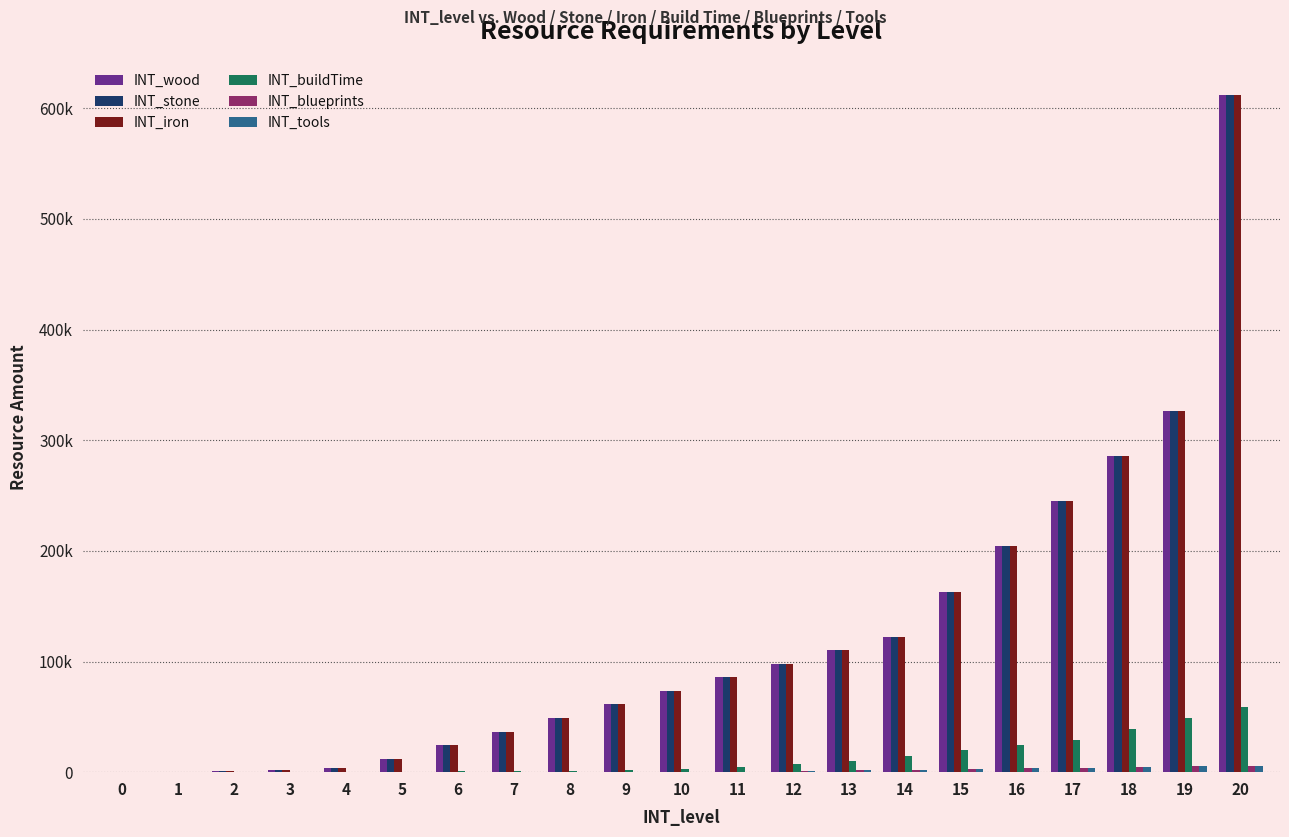

At how many categories does at least one series exceed 52854?

12